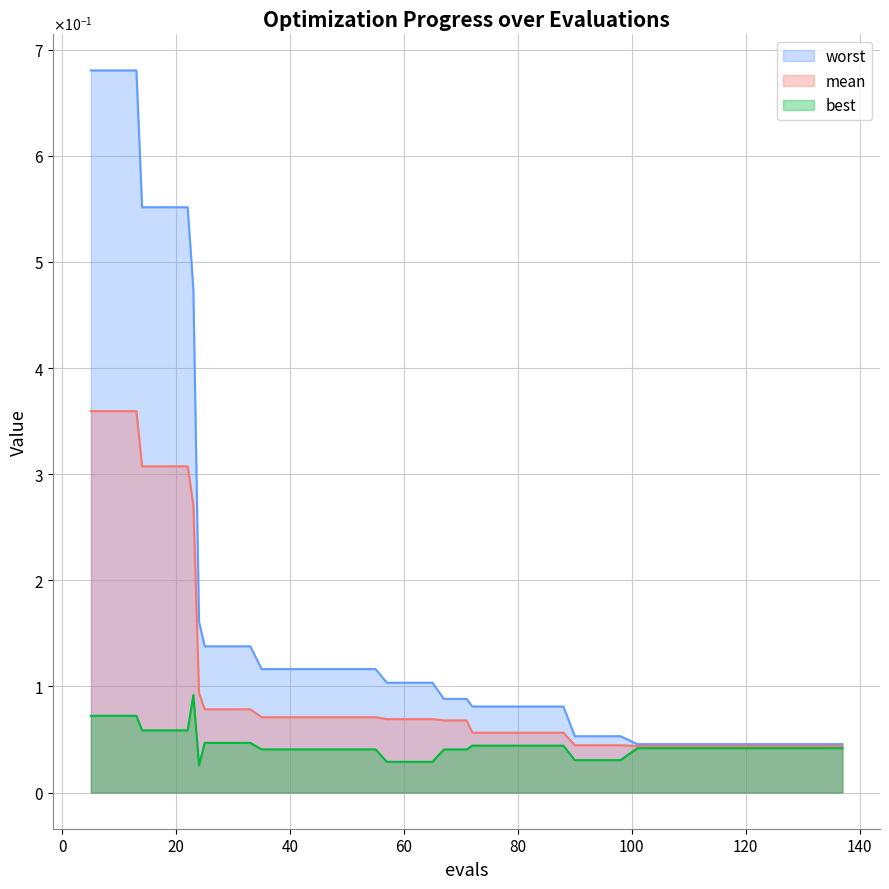

Which series has the largest total across all categories?

worst